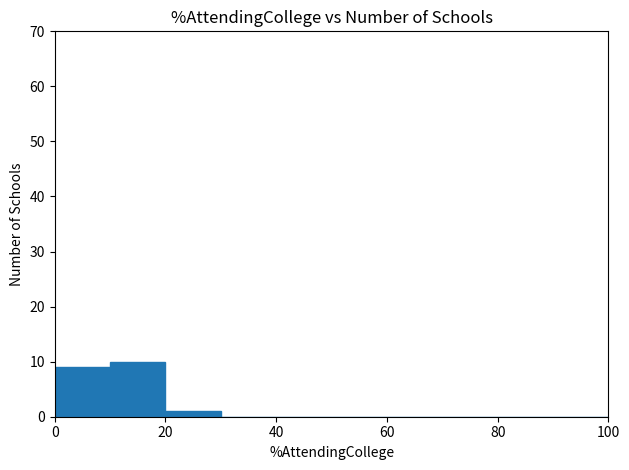

Reading left to right, transcribe this chart: for each bar, give the range it covers on the x-axis and its height. The values are not printed on the chart, so give them approximately, as read against the axis.

0 to 10: 9
10 to 20: 10
20 to 30: 1
30 to 40: 0
40 to 50: 0
50 to 60: 0
60 to 70: 0
70 to 80: 0
80 to 90: 0
90 to 100: 0